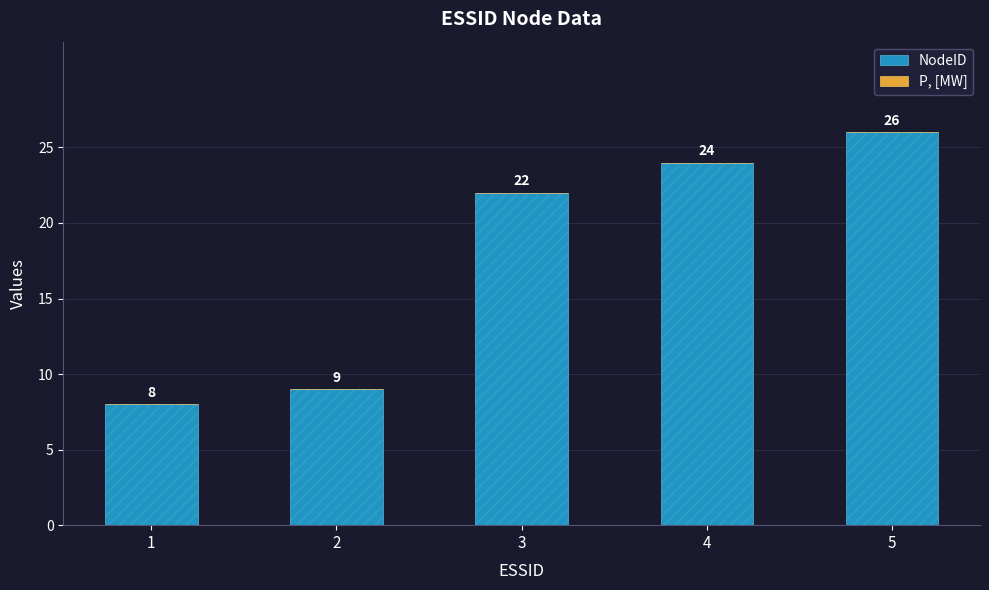

Count the number of data series in this chart.

2